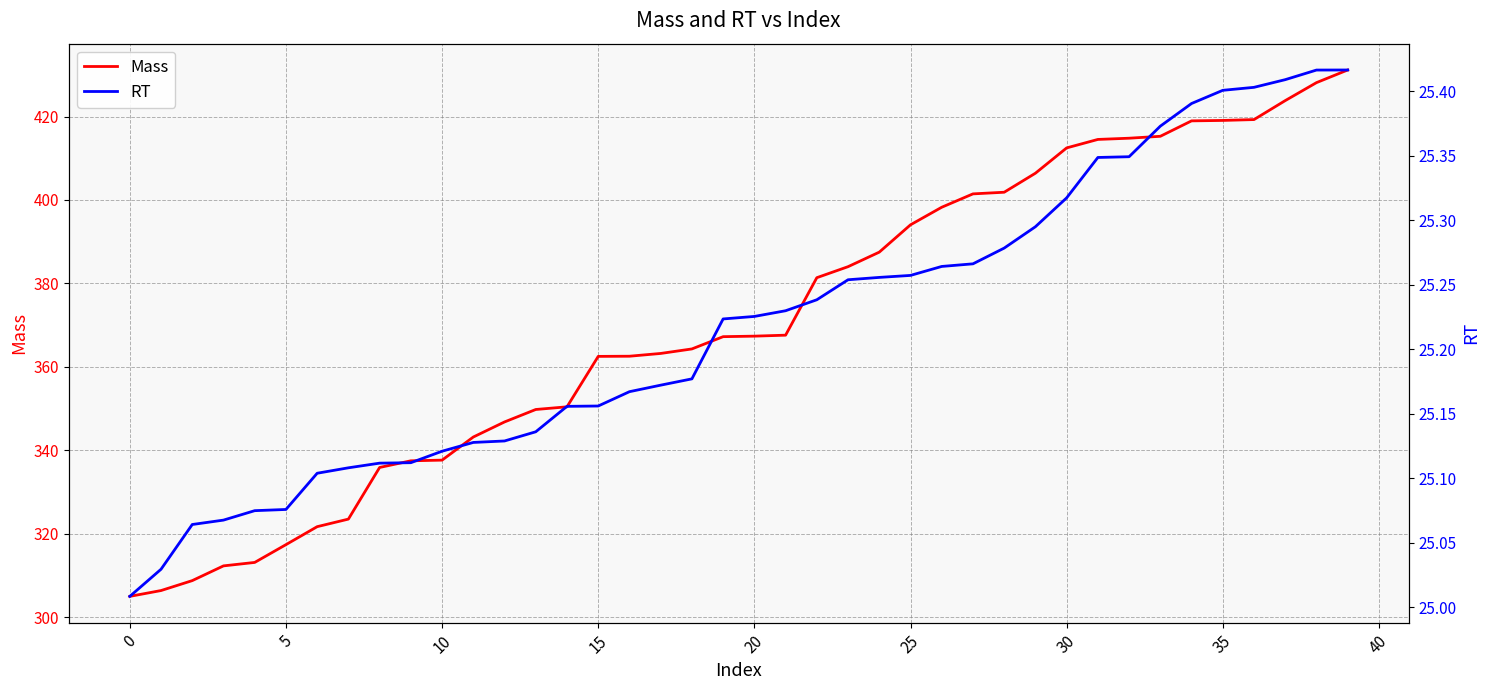

True or false: Mass and RT intersect in this chart.

False